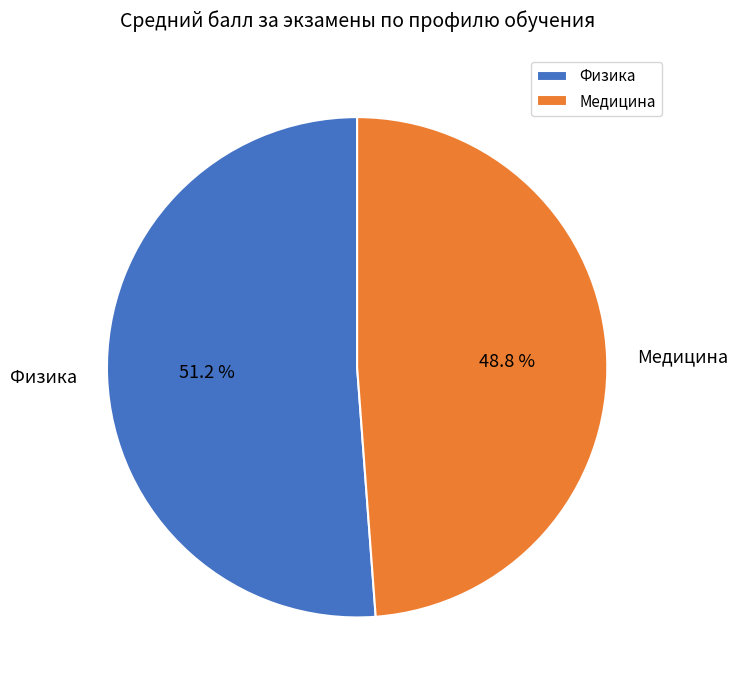

How many slices are in this pie chart?

2